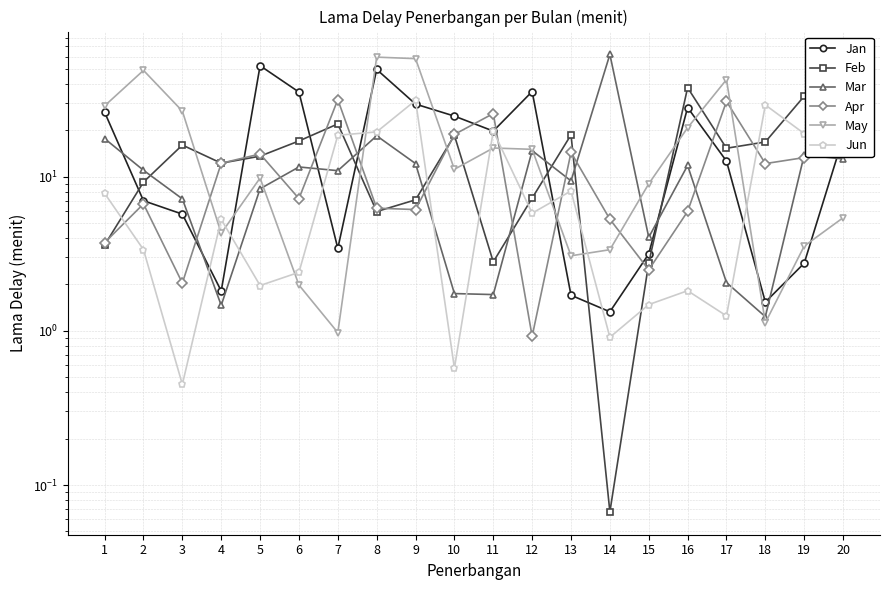

At which label does May first exceed 11?

1